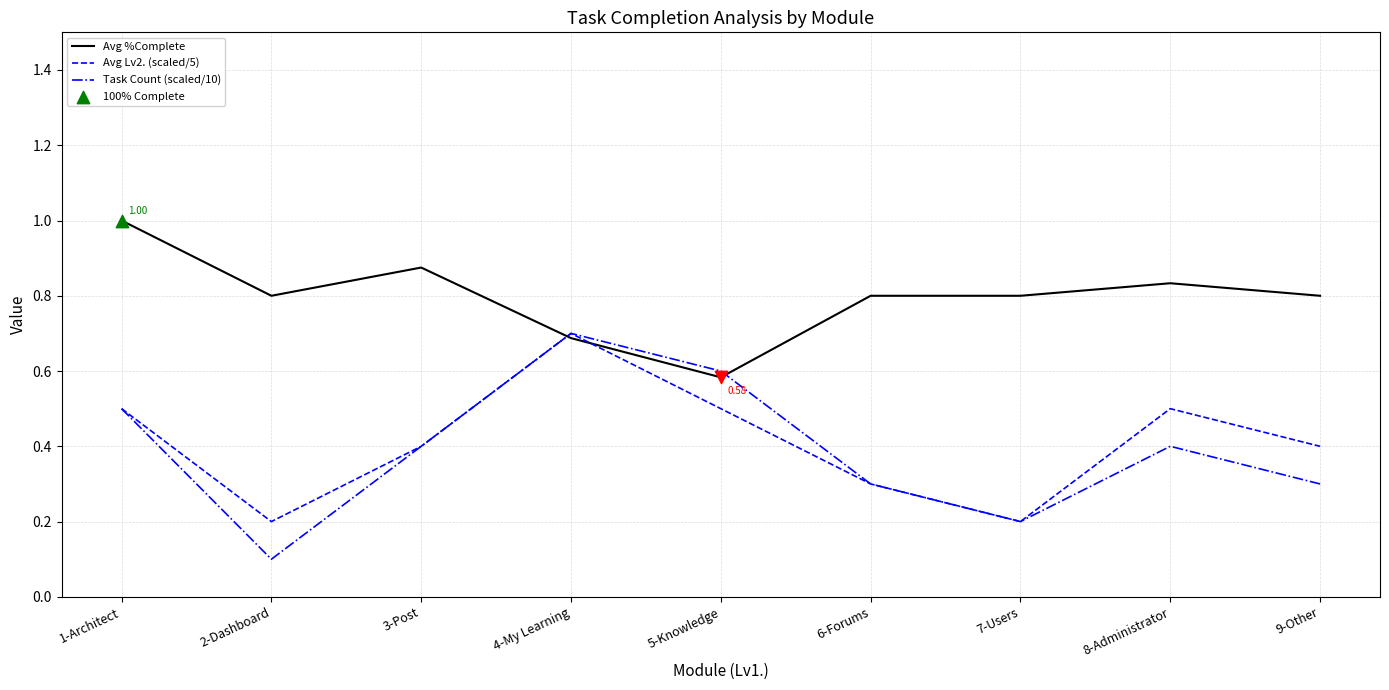

Which series has the largest range (max minus min)?

Task Count (scaled/10)